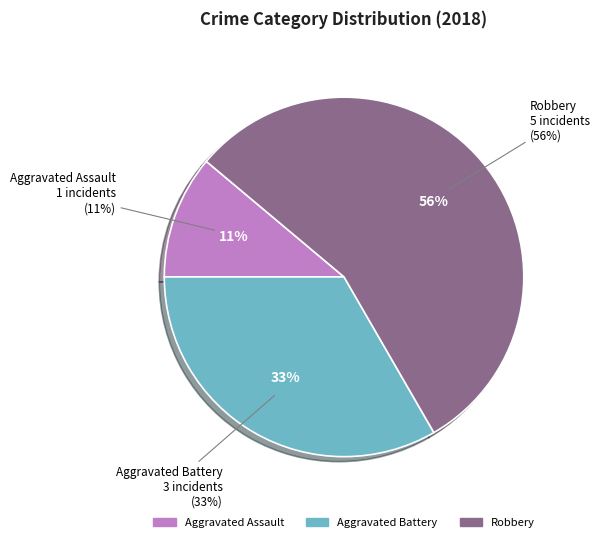

The Aggravated Assault slice represents 11% of the pie. True or false?

True